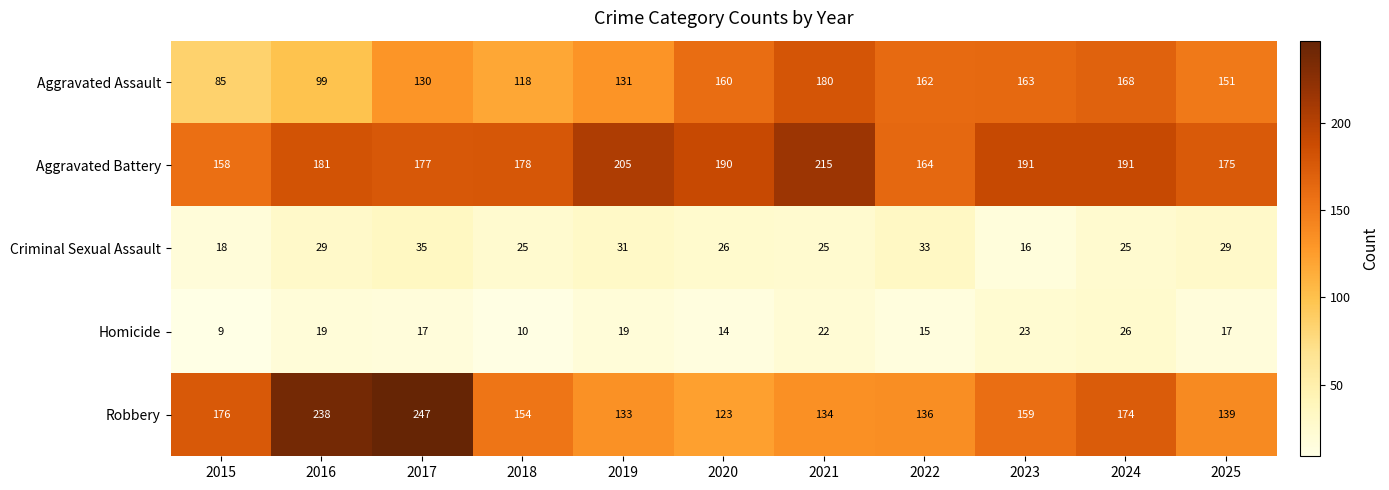

Which series has the widest spread of values?

Robbery